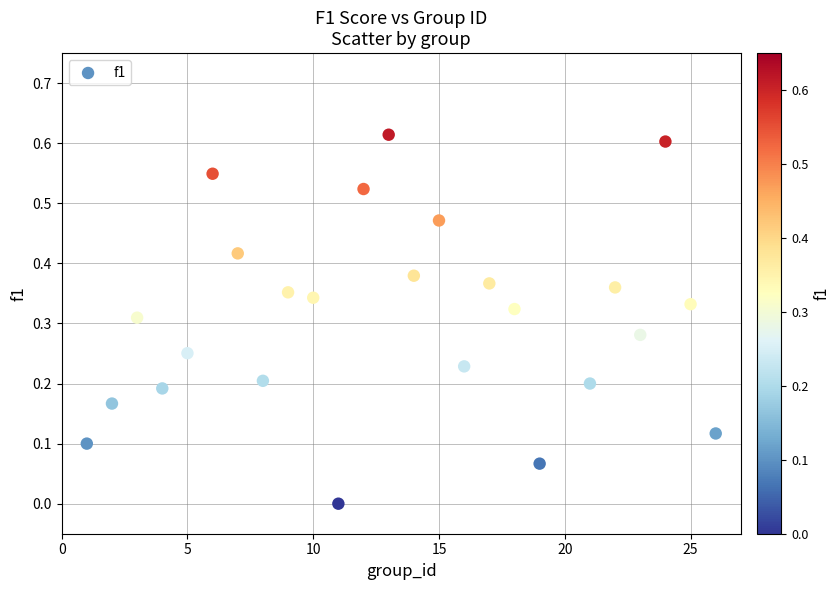

What is the range of X values (max minus min)?

25.0